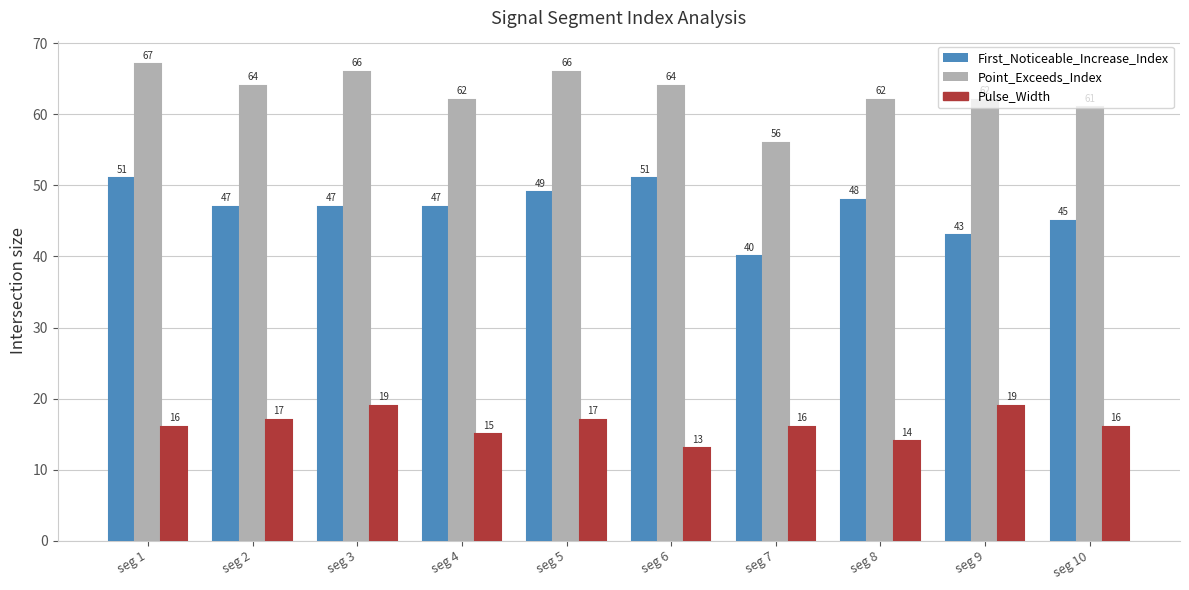

What is the minimum value for Point_Exceeds_Index?

56